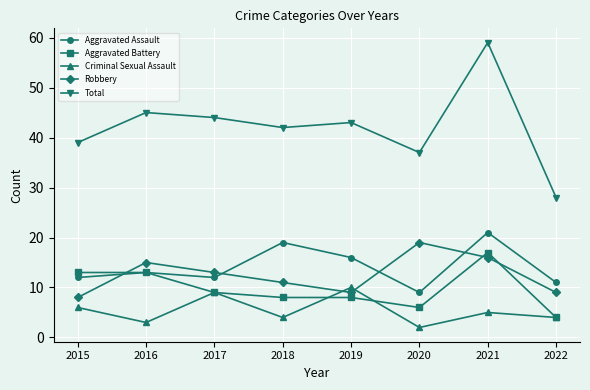

Which series changed the most between 2018 and 2019?

Criminal Sexual Assault